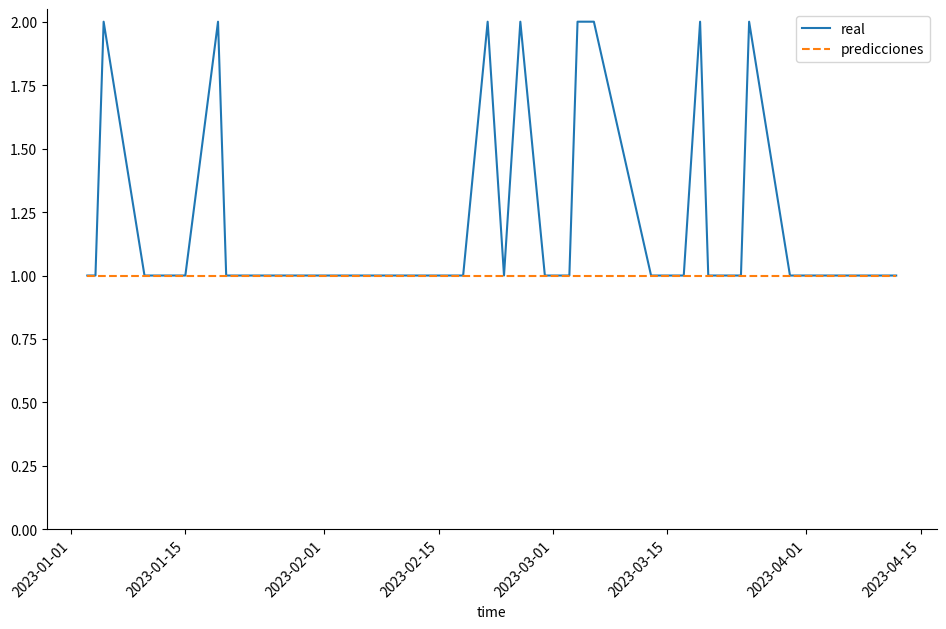

Rank the series by their maximum value, from highest to lowest.

real, predicciones